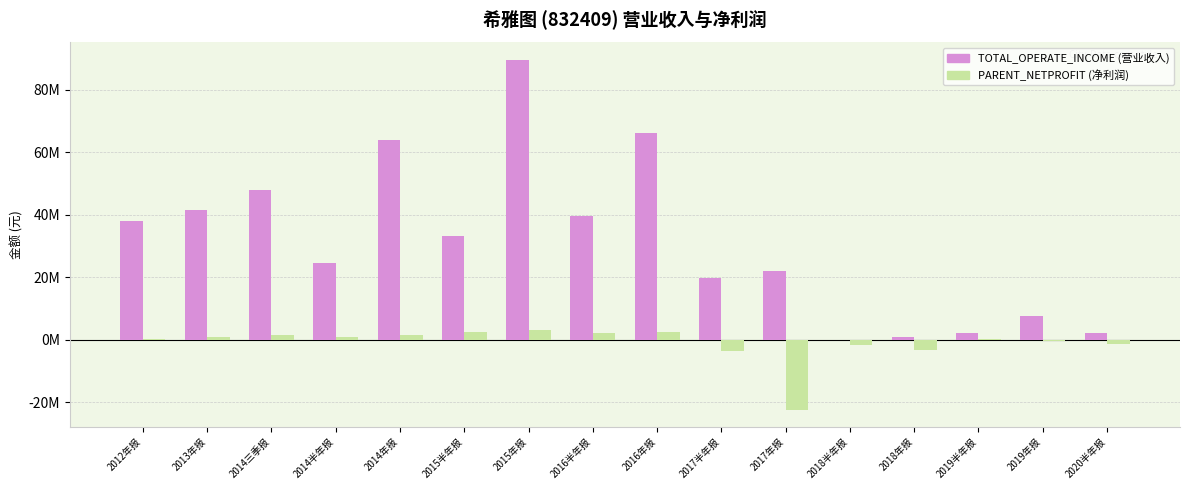

Does the chart contain stacked bars?

No